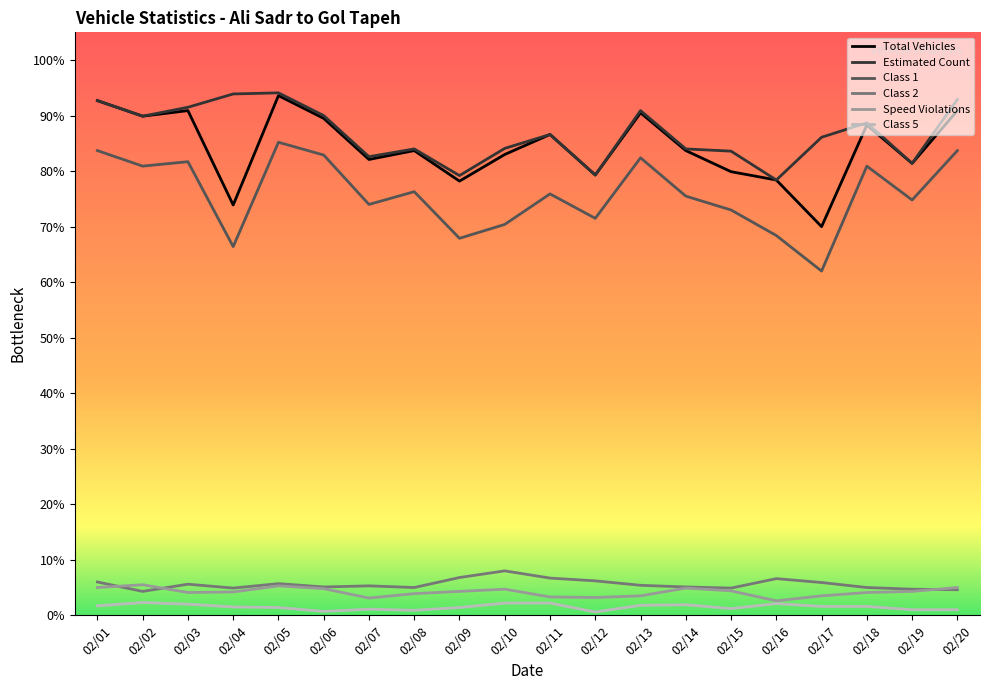

Does the chart have visible grid lines?

No